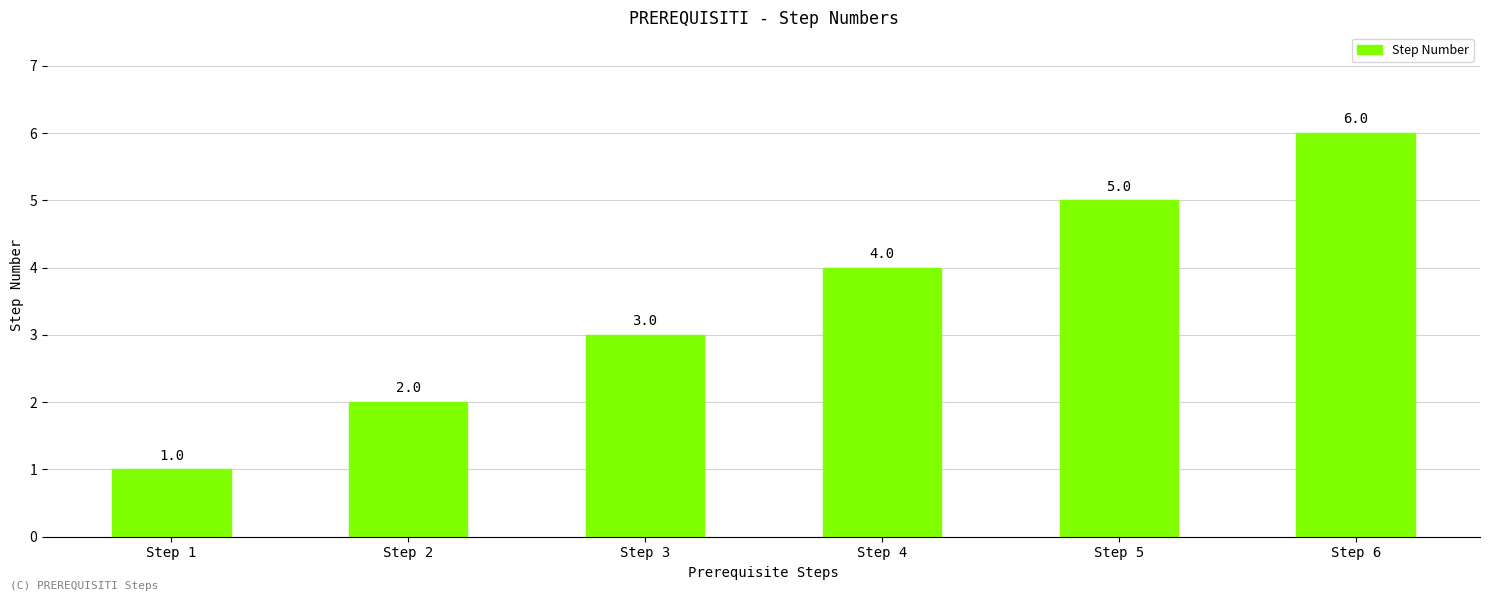

What is the change in value from Step 4 to Step 6?

+2